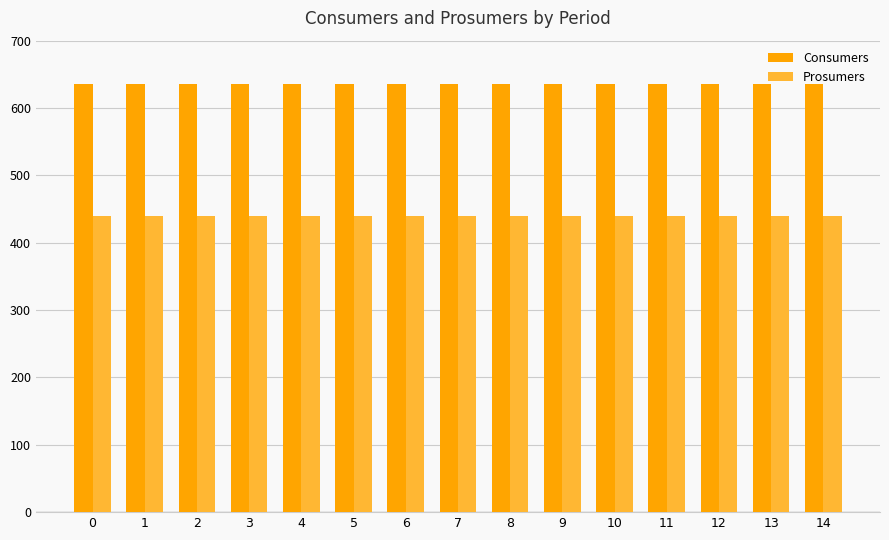

At 3, list the series in order from smallest to largest.

Prosumers, Consumers